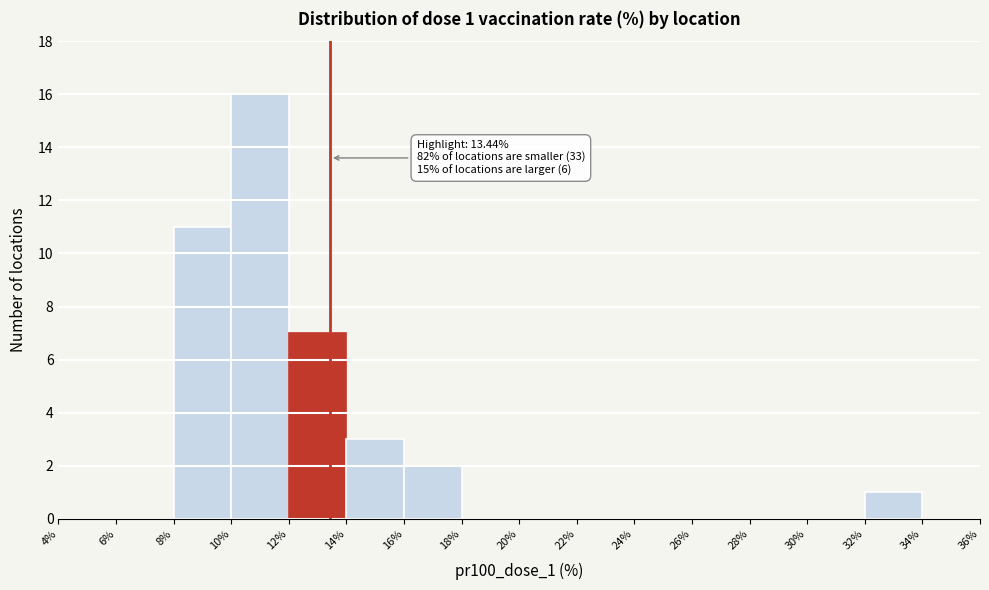

Which range on the x-axis has the tallest bar?

10% to 12%